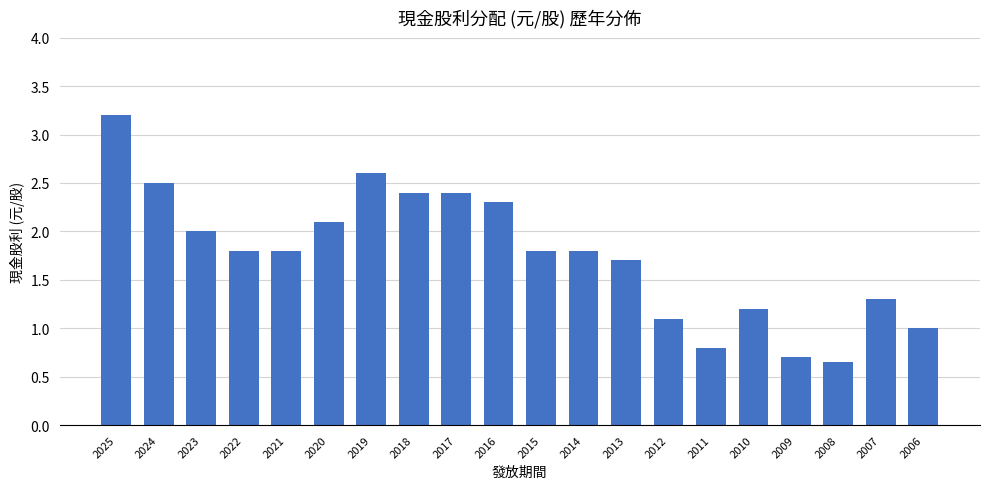

Count the number of data series in this chart.

1